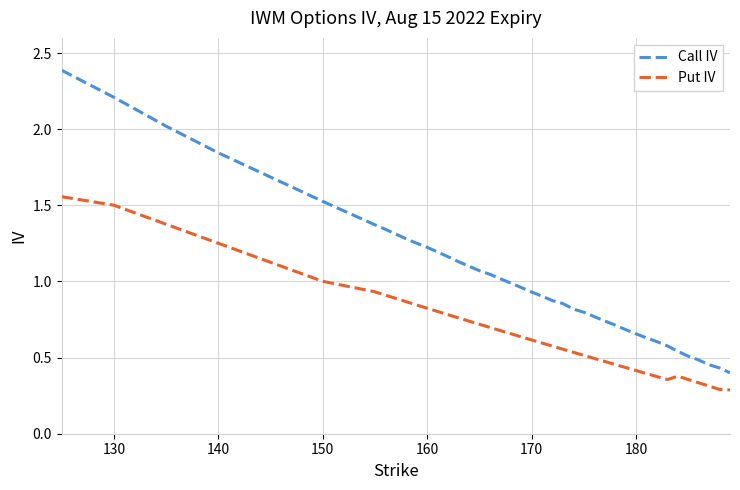

Which series has the largest total across all categories?

Call IV